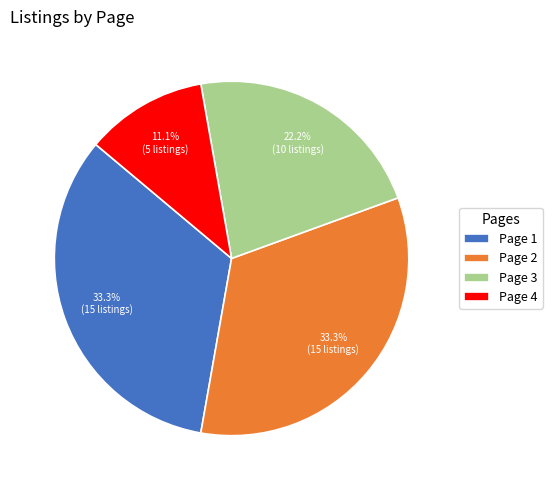

Which category has the smallest portion of the pie?

Page 4